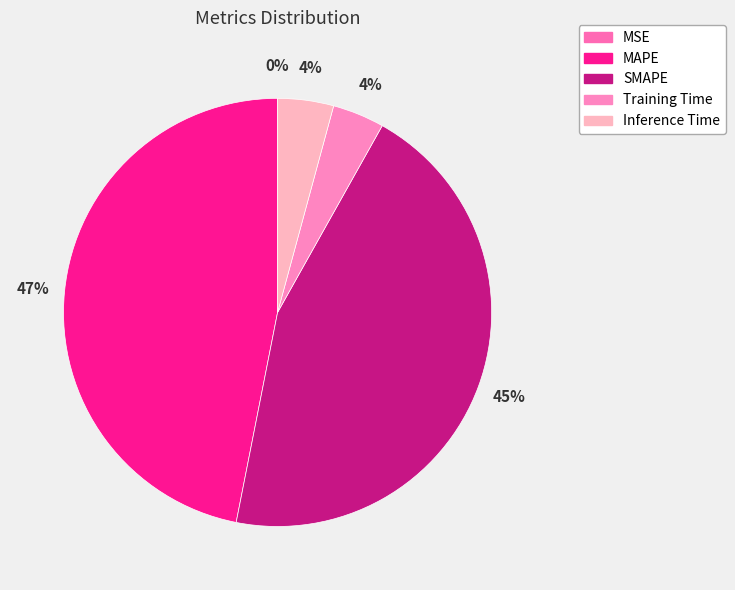

What portion of the pie excludes Inference Time?

95.8%